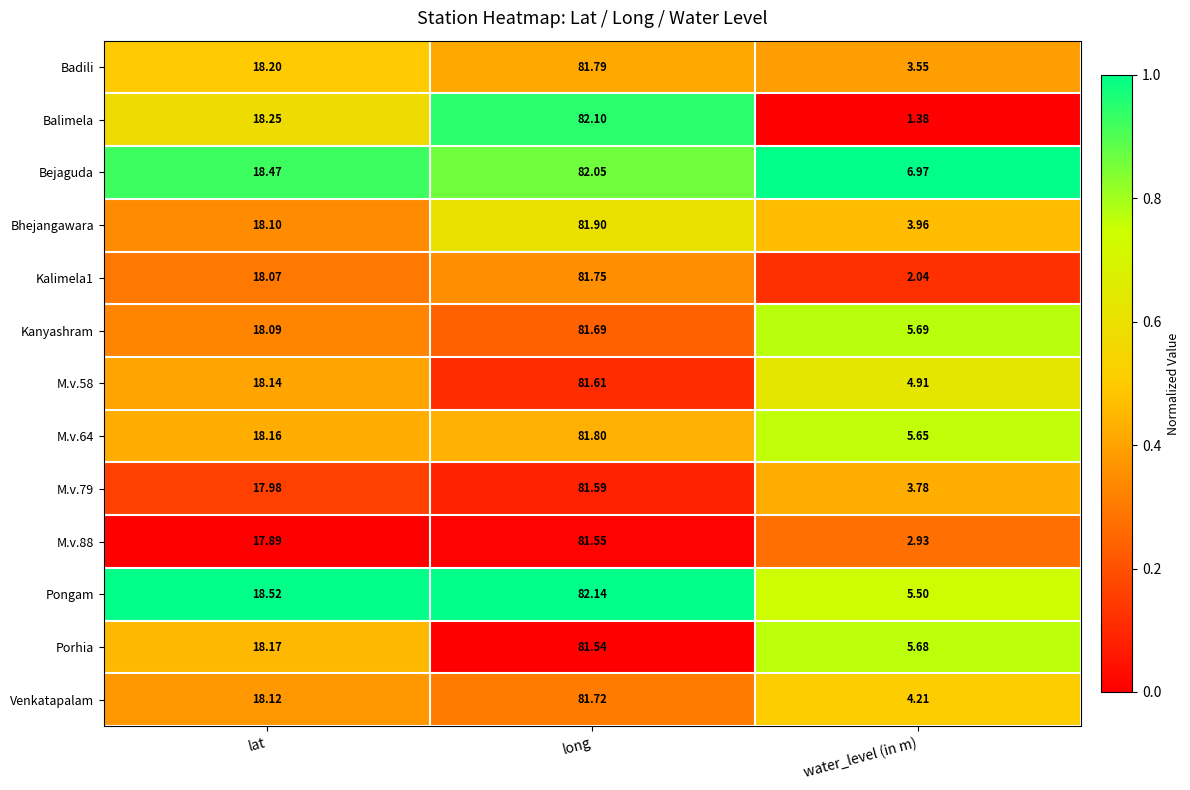

At which label is Venkatapalam closest to 42?

lat